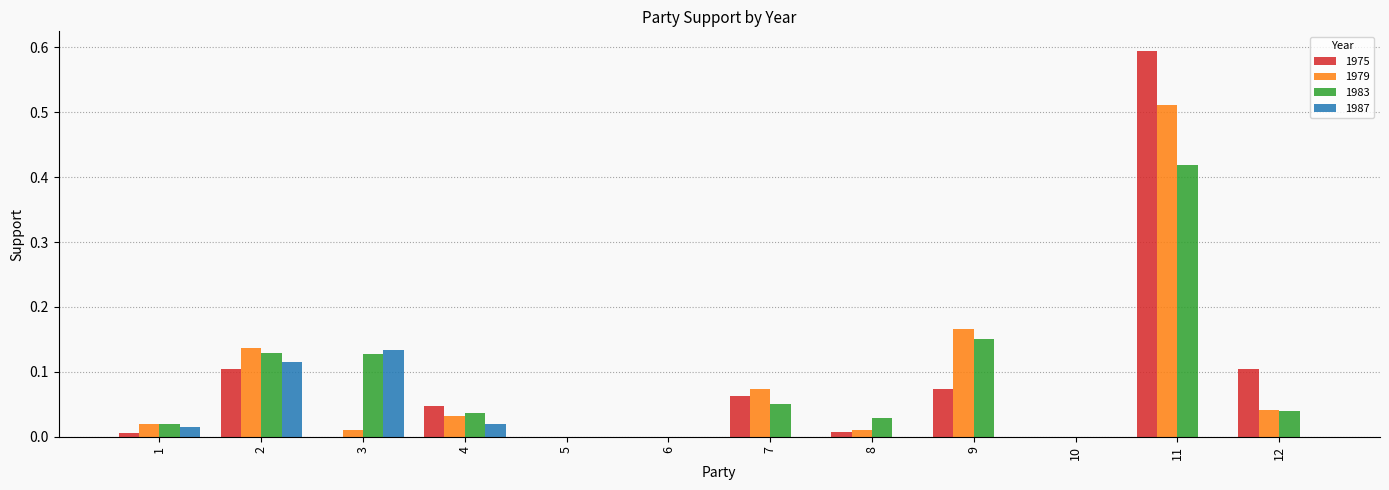

At which category is the sum across all series the highest?

11